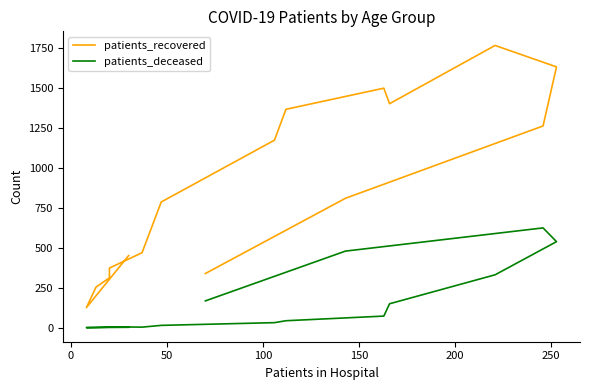

What is the maximum value for patients_deceased?

623